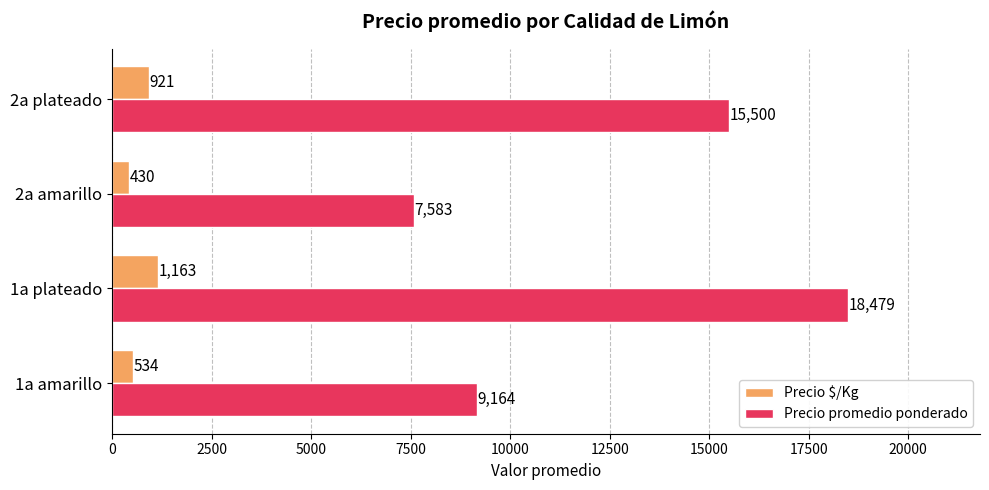

List the labels in order of Precio $/Kg value, smallest first.

2a amarillo, 1a amarillo, 2a plateado, 1a plateado